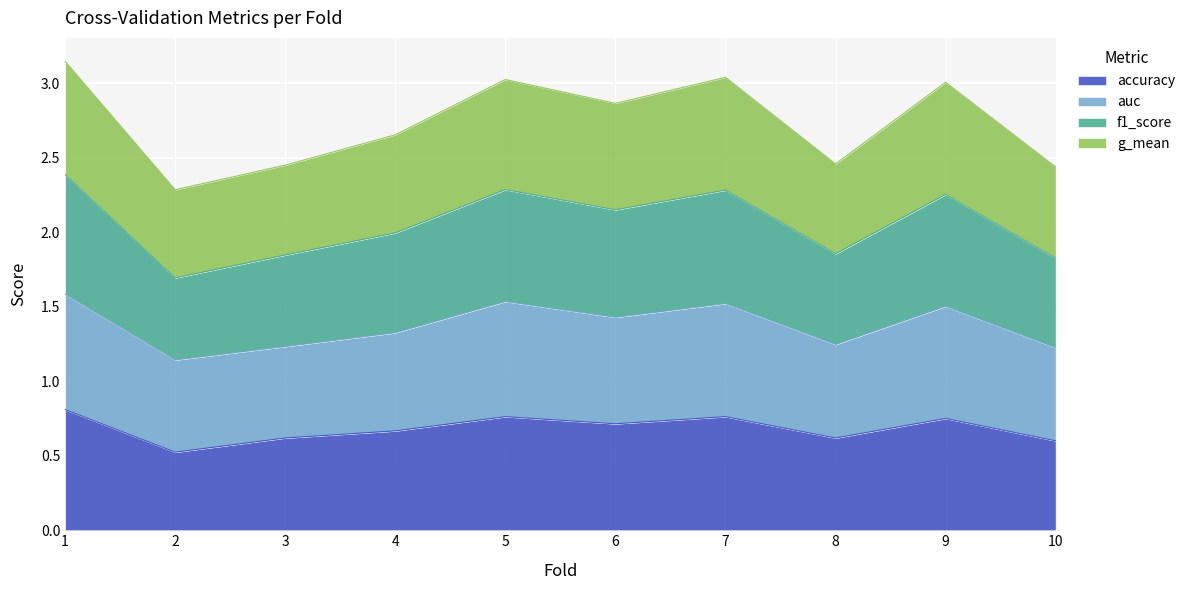

What are all the series names shown in the legend?

accuracy, auc, f1_score, g_mean